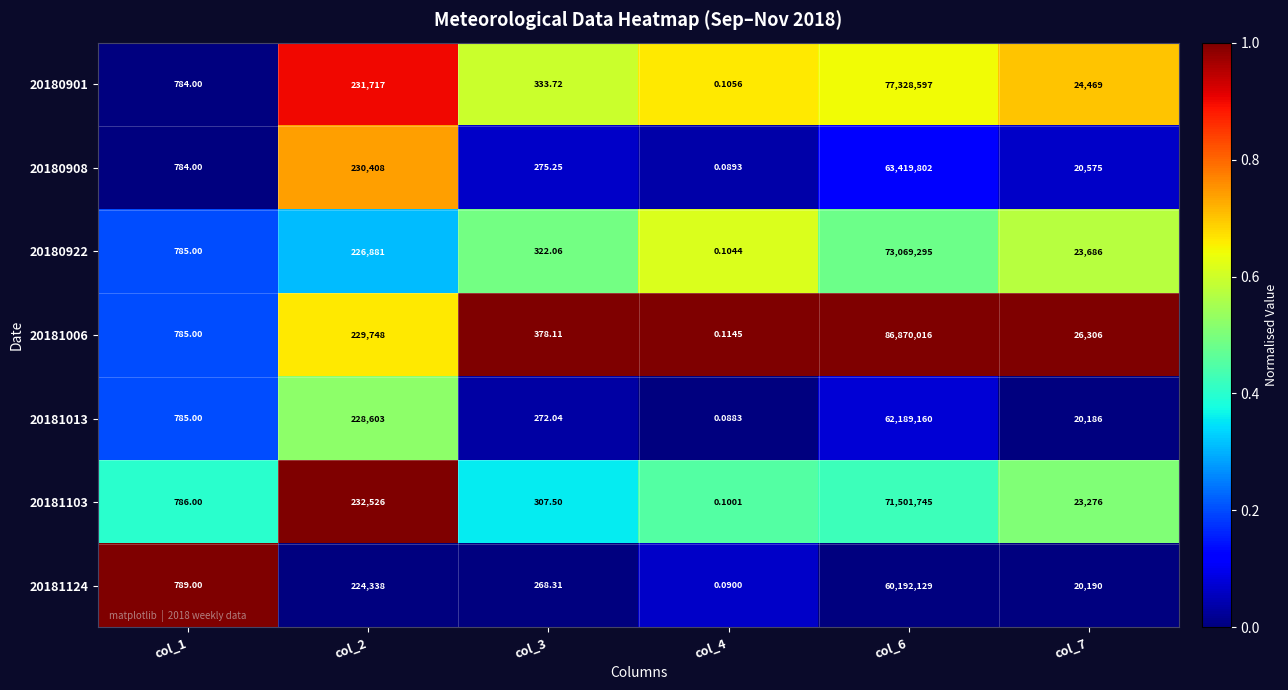

How many series are shown in this chart?

7